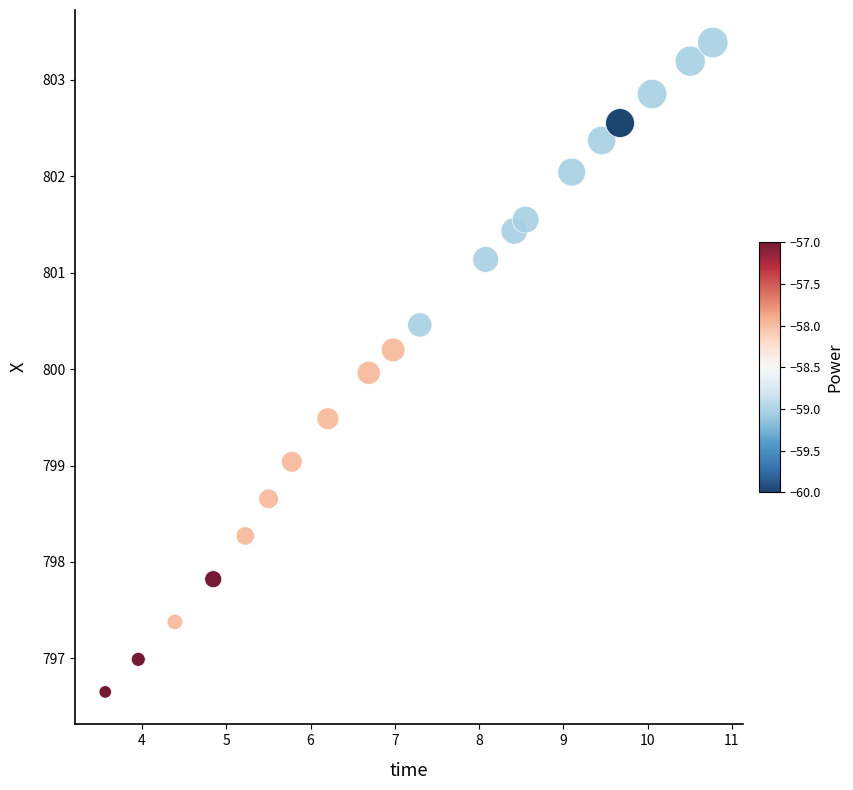

What is the range of Y values (max minus min)?

6.7